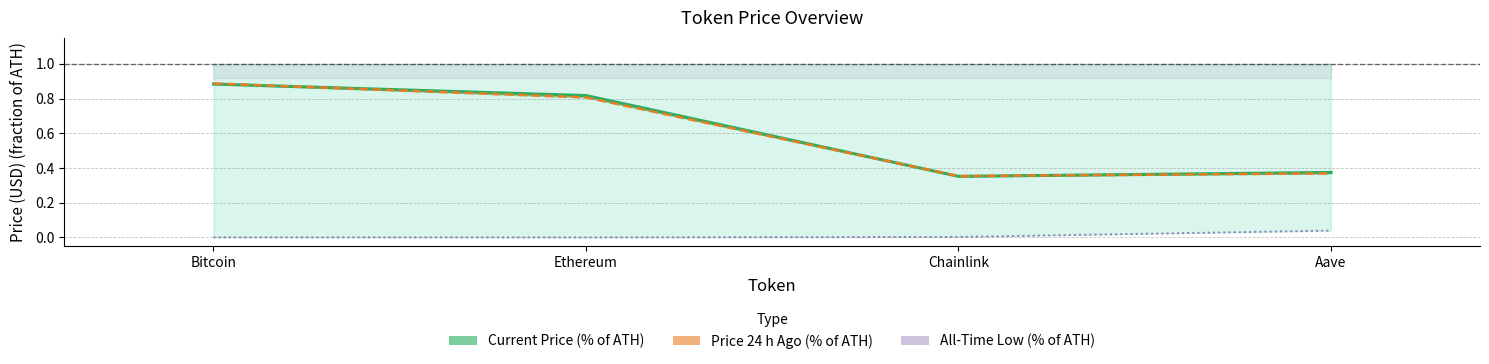

What is the sum of all Current Price (% of ATH) values?

2.4